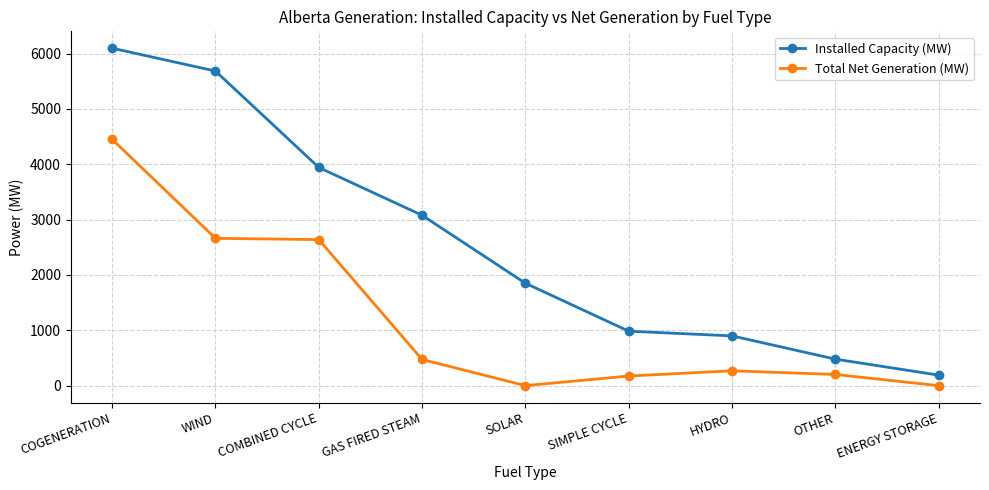

True or false: Total Net Generation (MW) and Installed Capacity (MW) intersect in this chart.

False